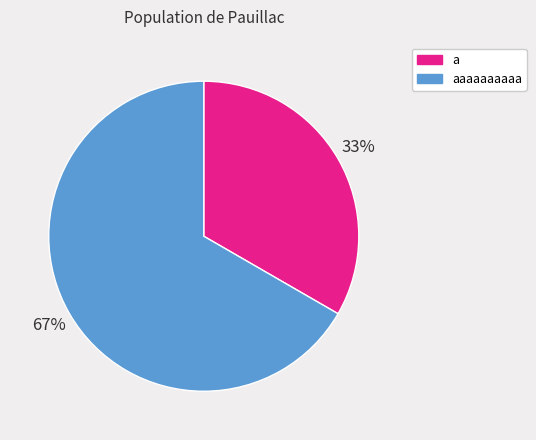

Is there any slice that represents more than half of the pie?

Yes